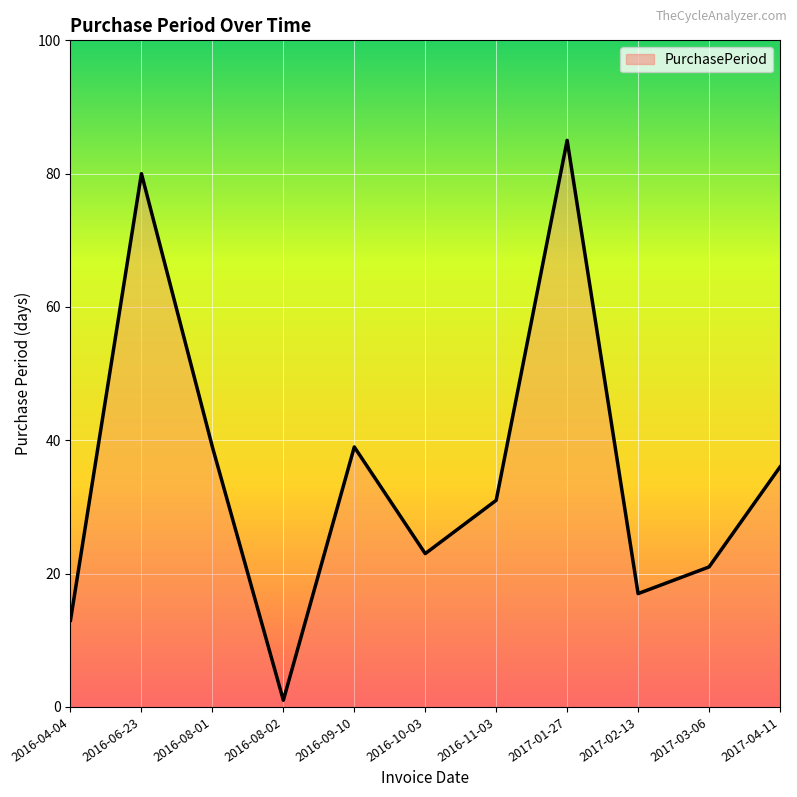

The chart shows a value of 17 at 2017-02-13. True or false?

True